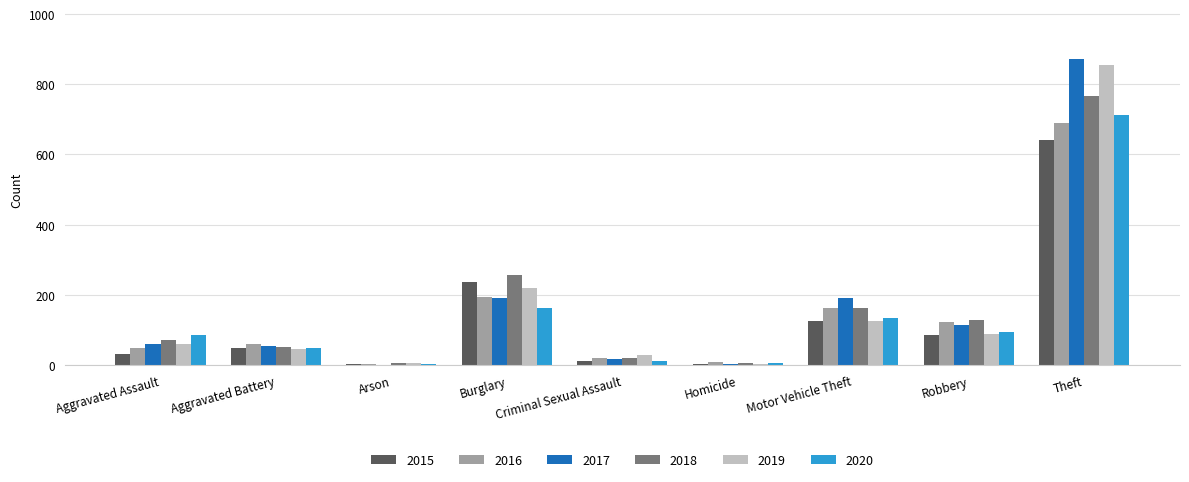

How many categories are shown in the chart?

9